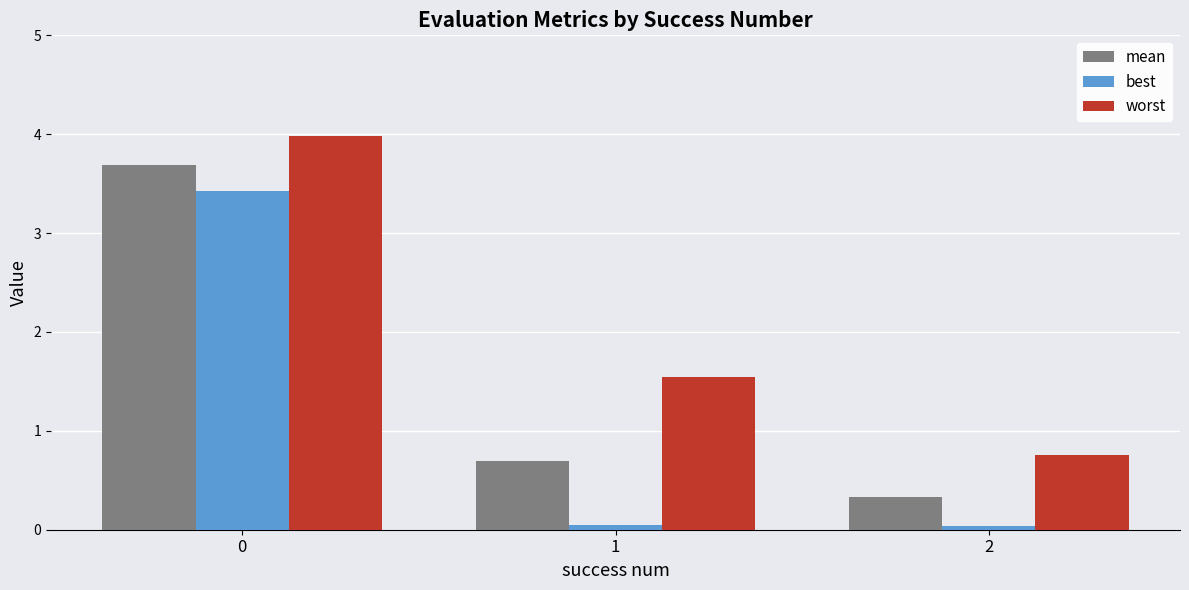

The value of mean at 0 is 5.2. True or false?

False